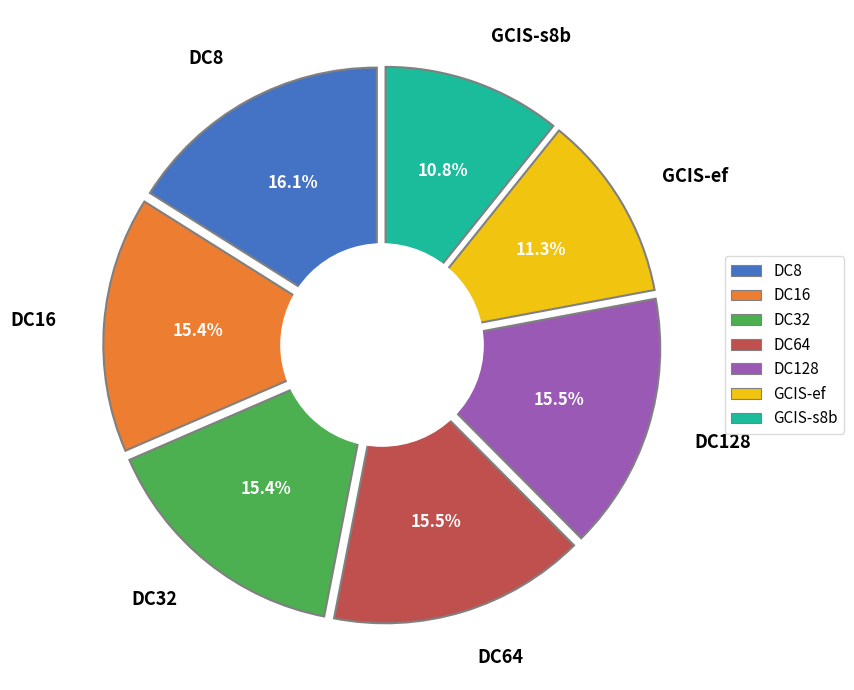

Between DC8 and DC128, which is larger?

DC8